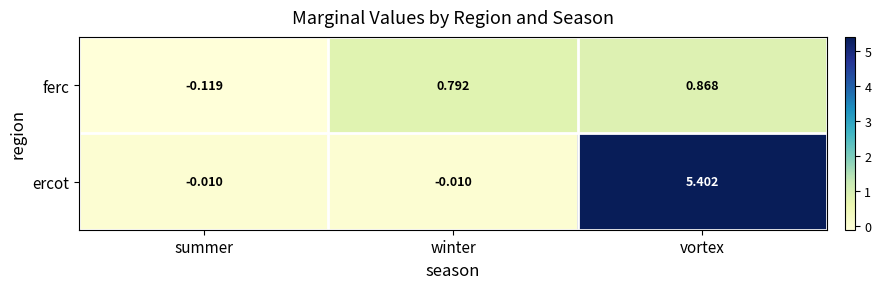

Rank the series at winter from lowest to highest value.

ercot, ferc